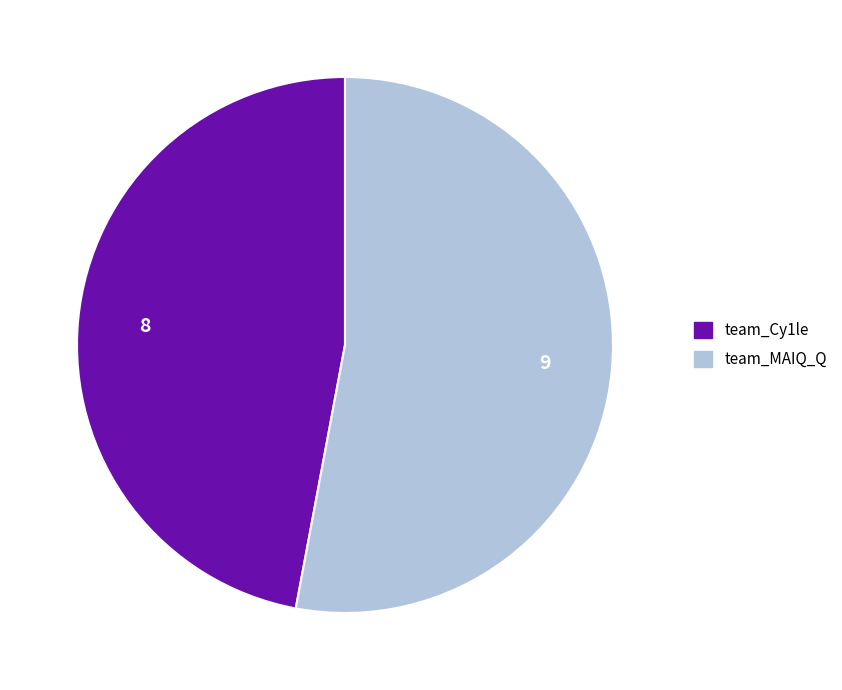

Do team_MAIQ_Q and team_Cy1le together represent more than half of the pie?

Yes